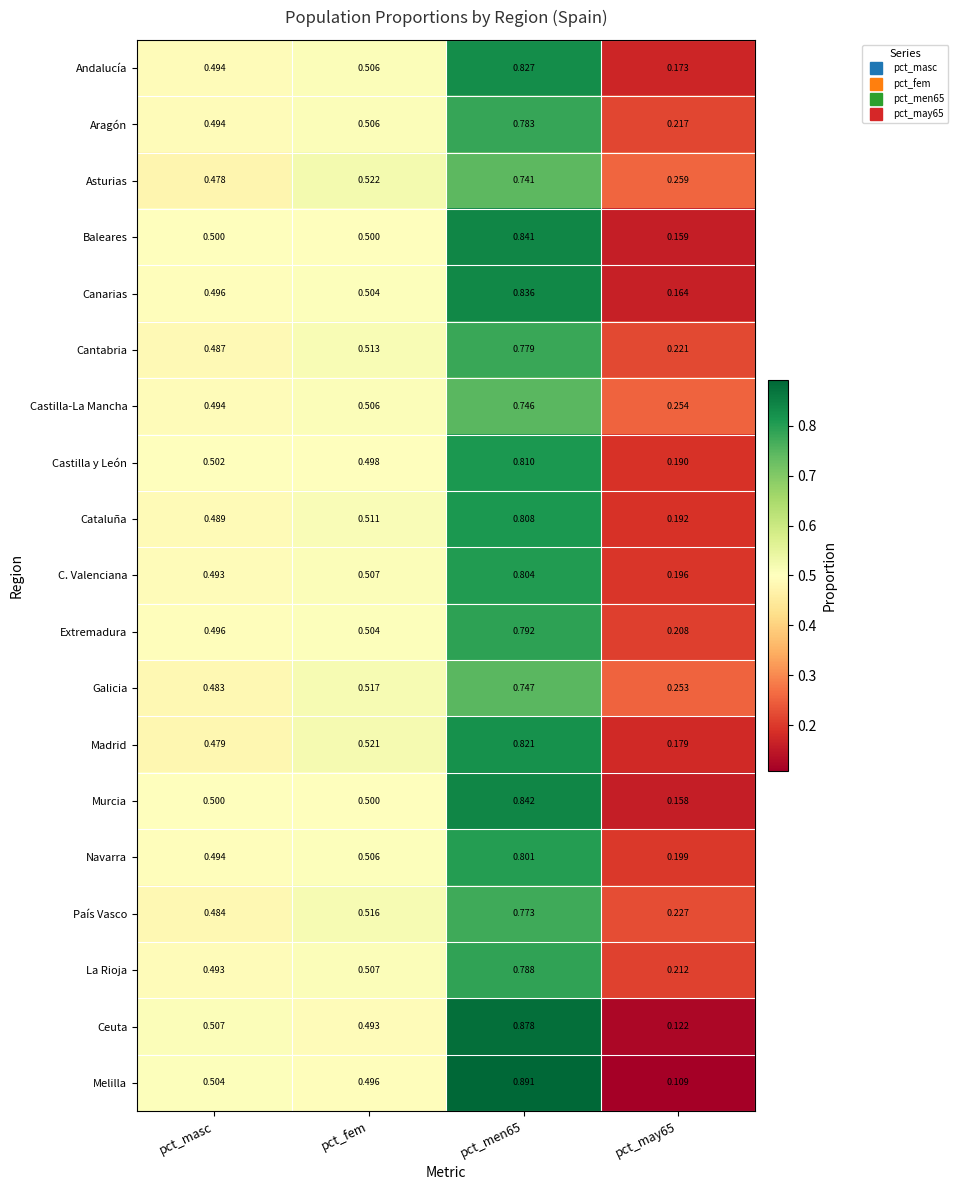

List the series in order of their peak value, lowest first.

Asturias, Castilla-La Mancha, Galicia, País Vasco, Cantabria, Aragón, La Rioja, Extremadura, Navarra, C. Valenciana, Cataluña, Castilla y León, Madrid, Andalucía, Canarias, Baleares, Murcia, Ceuta, Melilla